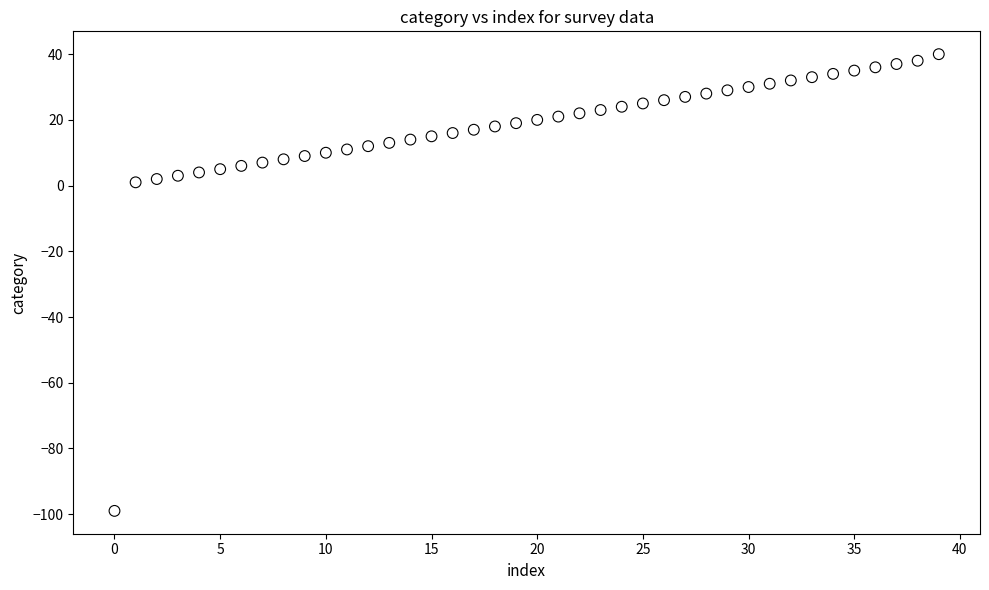

What is the range of Y values (max minus min)?

139